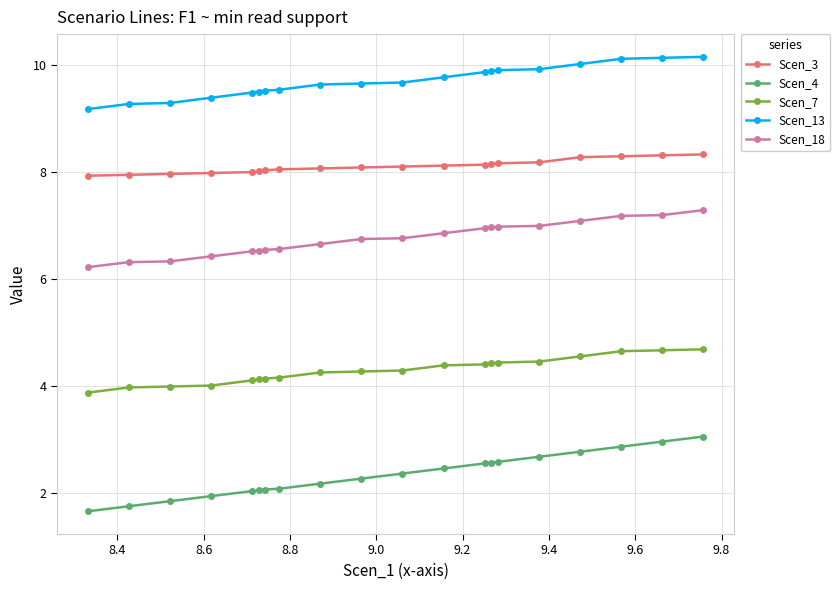

True or false: Scen_18 and Scen_4 intersect in this chart.

False